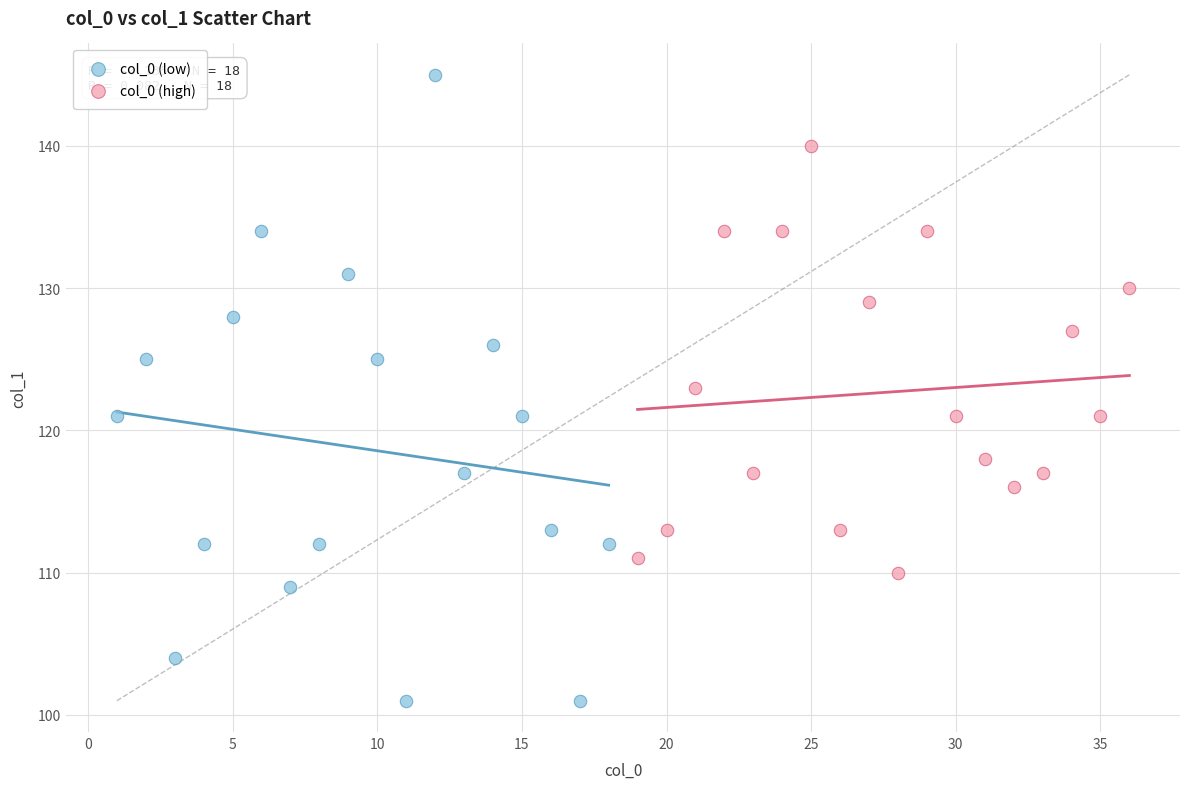

Which series contains the lowest Y value?

col_0 (low)